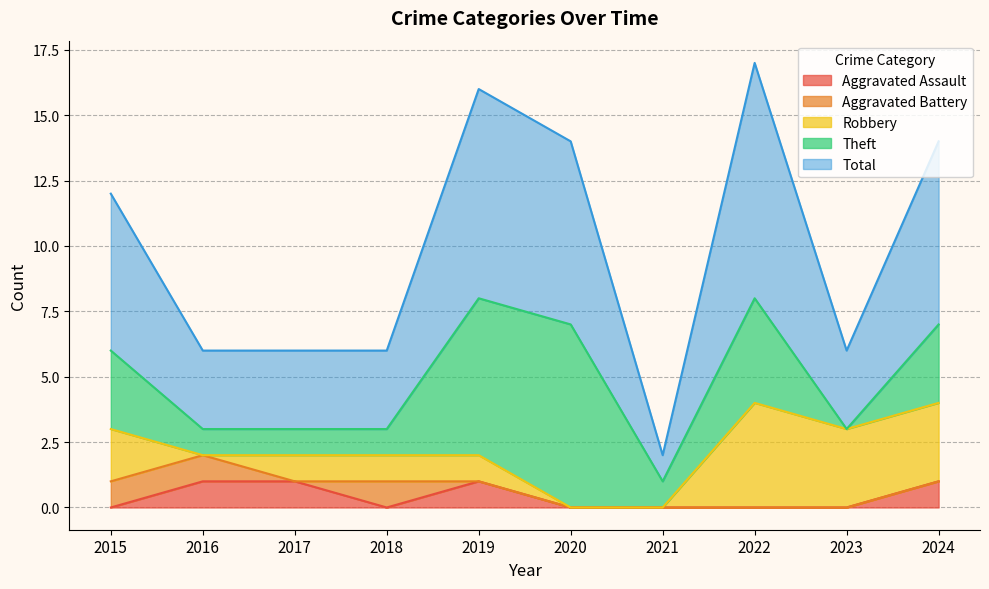

True or false: Robbery has a value of 2 at 2021.

False